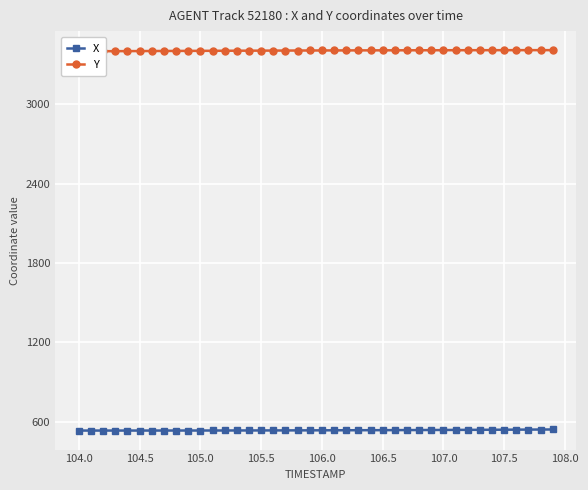

True or false: X and Y intersect in this chart.

False